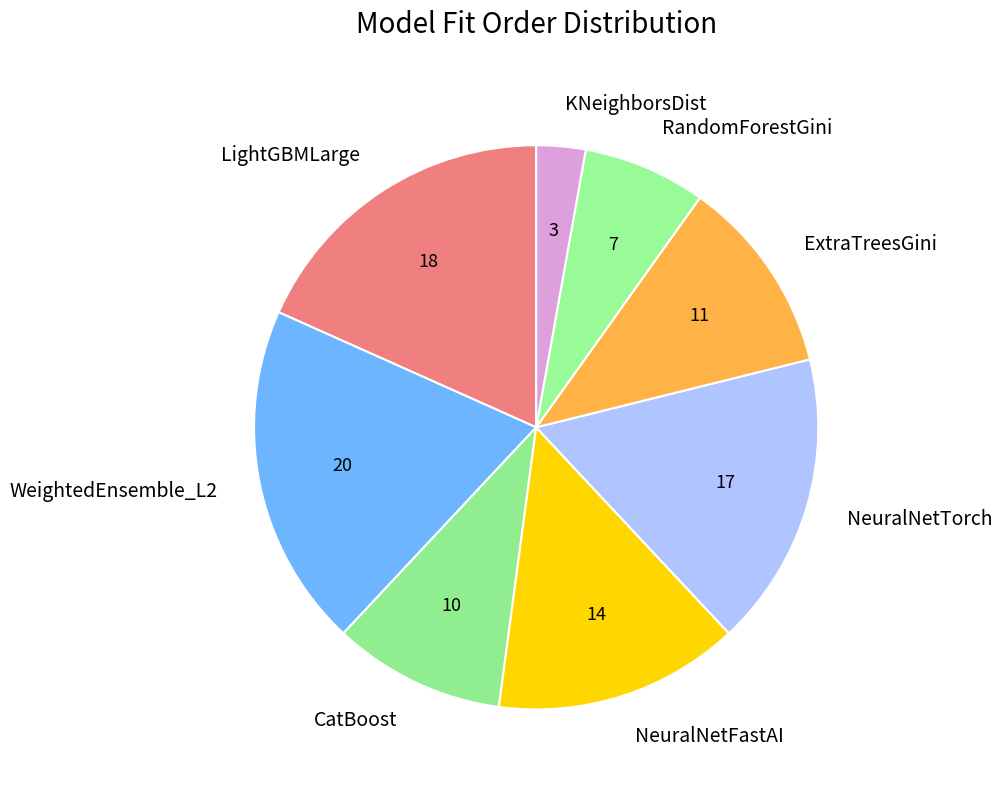

Rank the categories by value from lowest to highest.

KNeighborsDist, RandomForestGini, CatBoost, ExtraTreesGini, NeuralNetFastAI, NeuralNetTorch, LightGBMLarge, WeightedEnsemble_L2